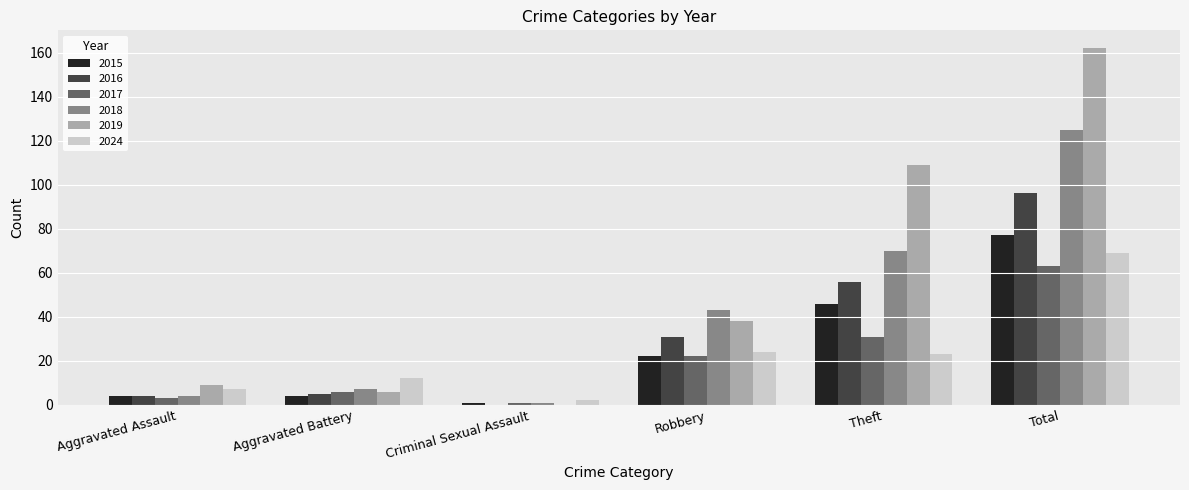

Which series has the largest range (max minus min)?

2019